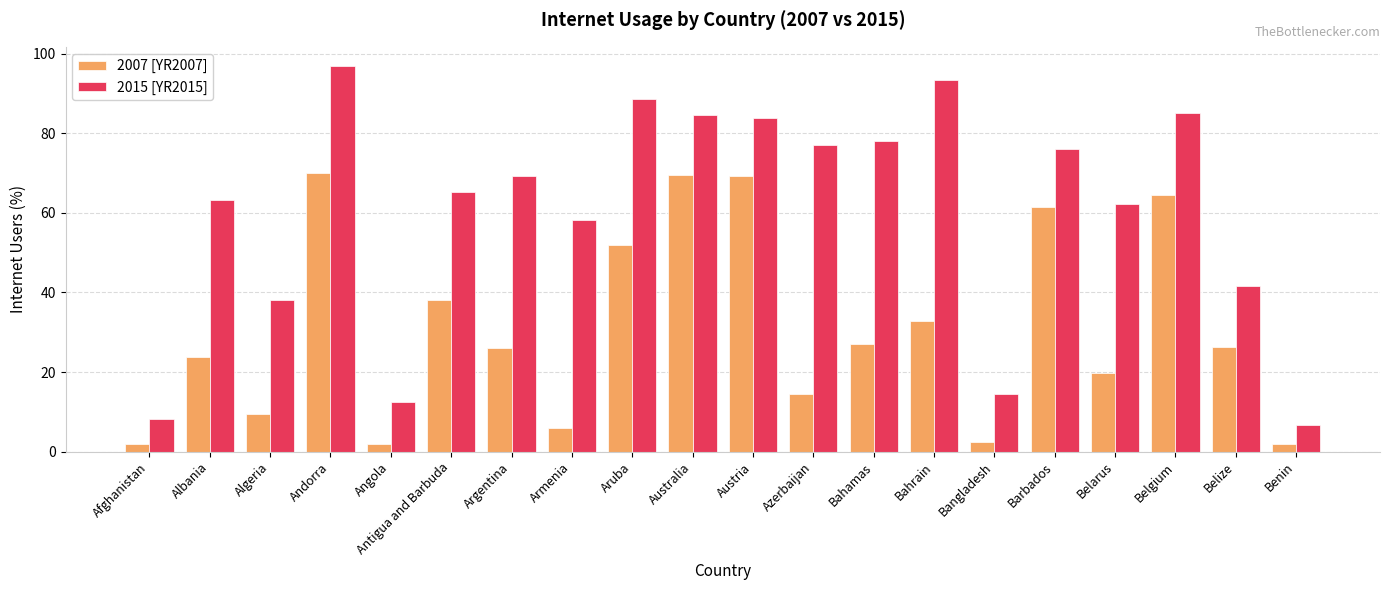

What is the difference between the maximum and minimum values in the 2007 [YR2007] series?

68.2